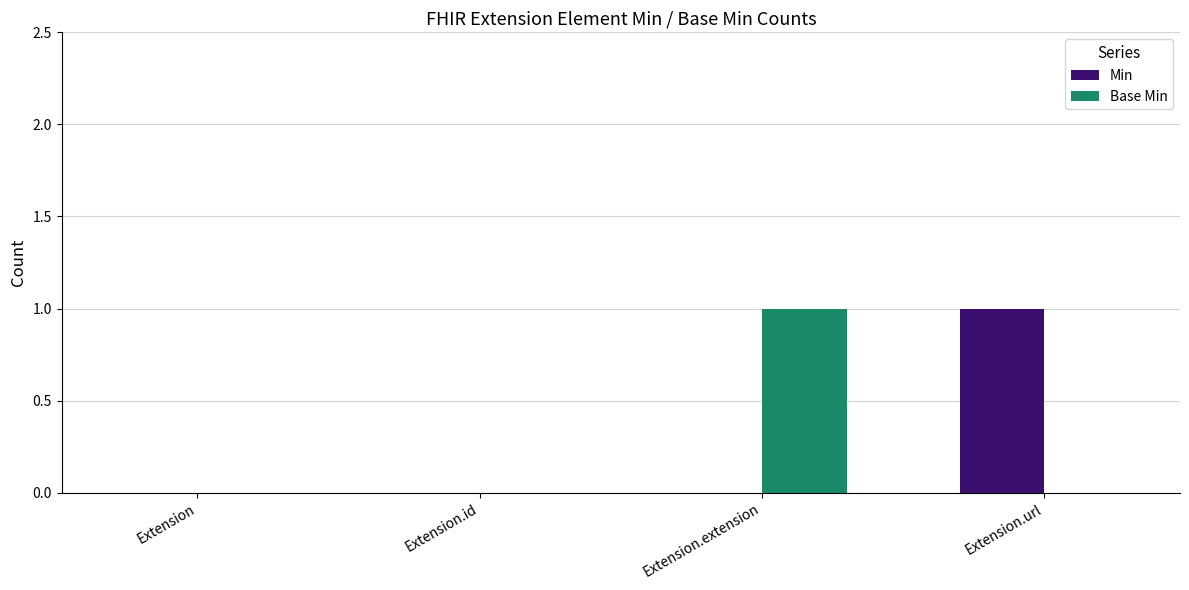

Reading left to right, list all the values displayed in this chart.

Min: 0	0	0	1
Base Min: 0	0	1	0